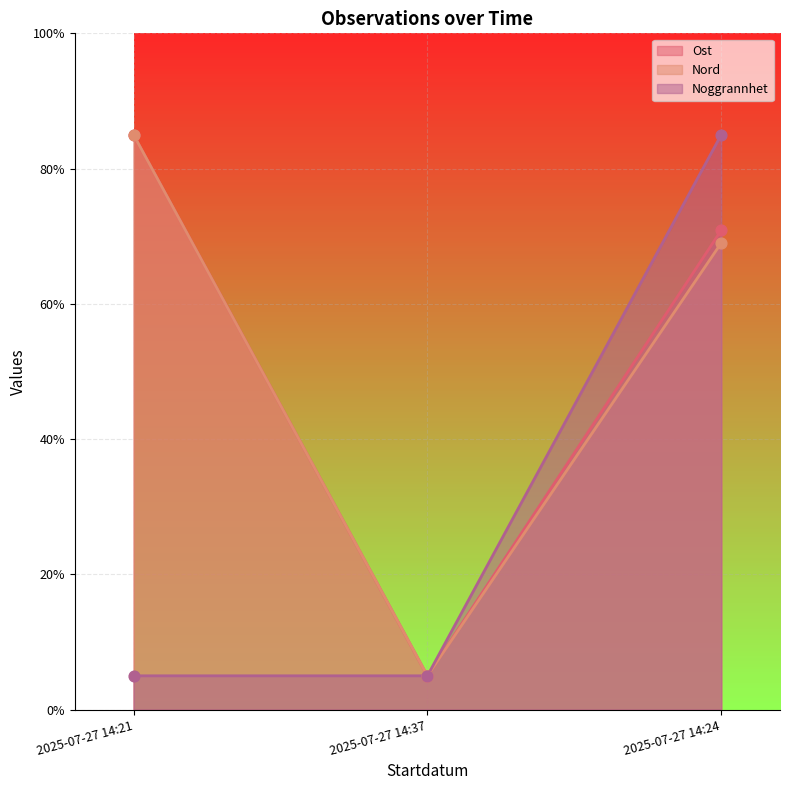

Which series contains the highest Y value?

Ost